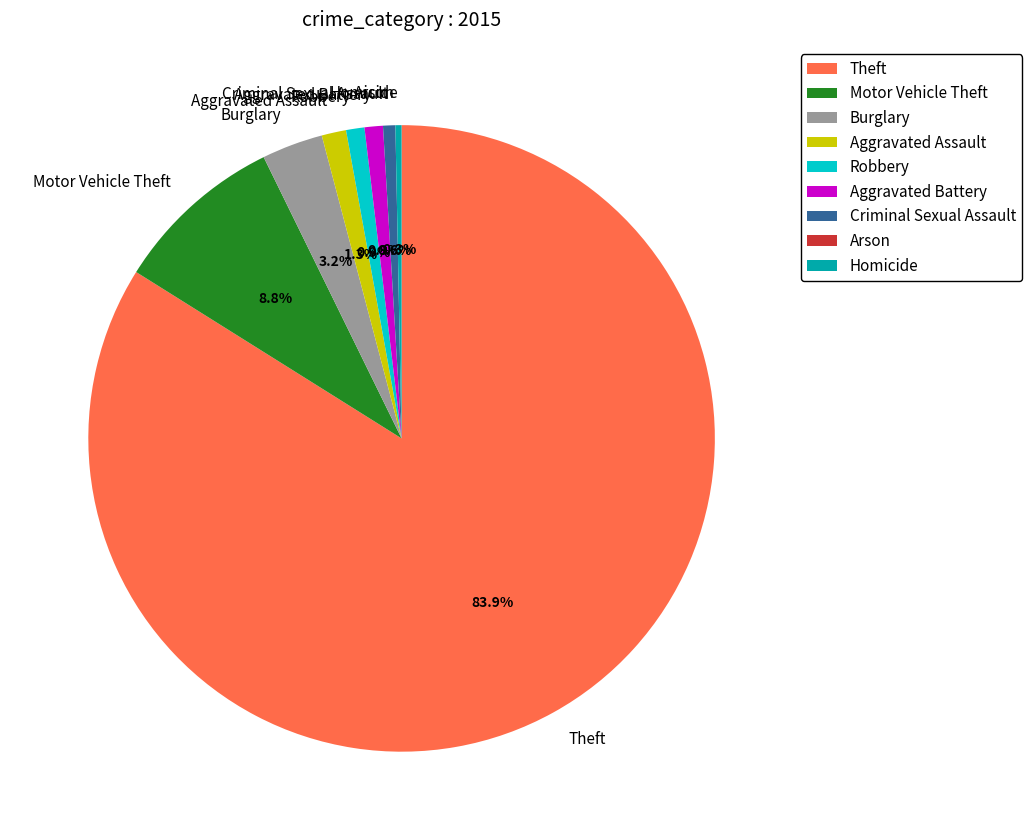

To the nearest percent, what percentage of the pie is Criminal Sexual Assault?

1%